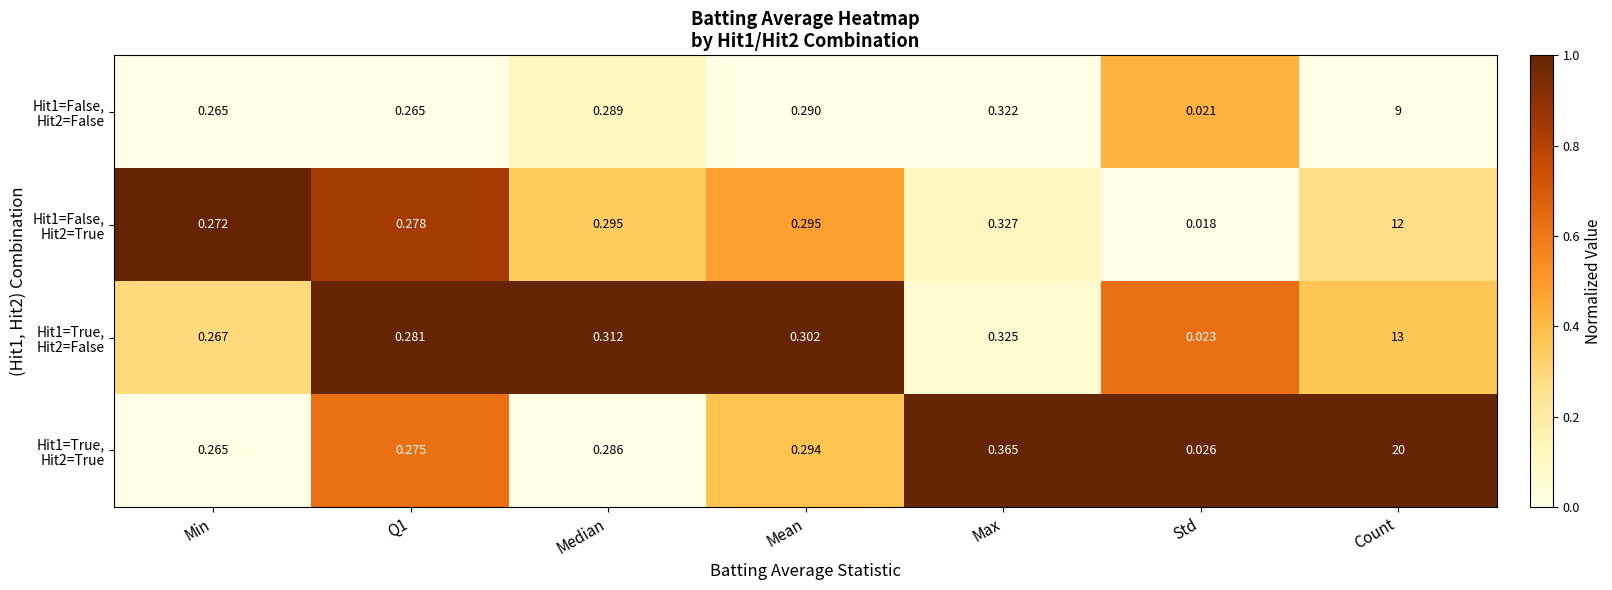

Count the number of categories in the chart.

7